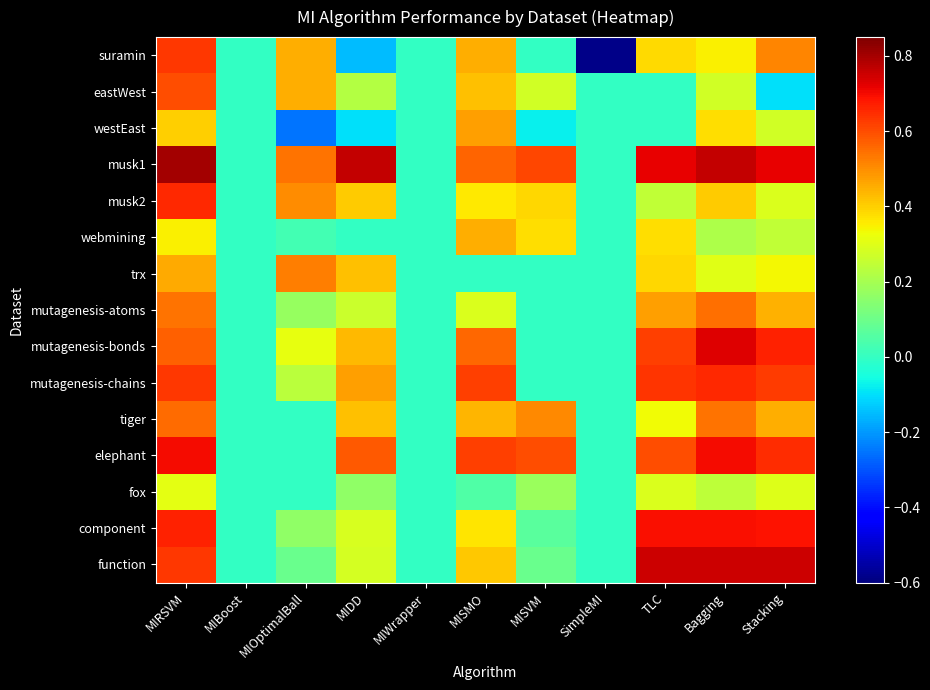

Count the number of categories in the chart.

11